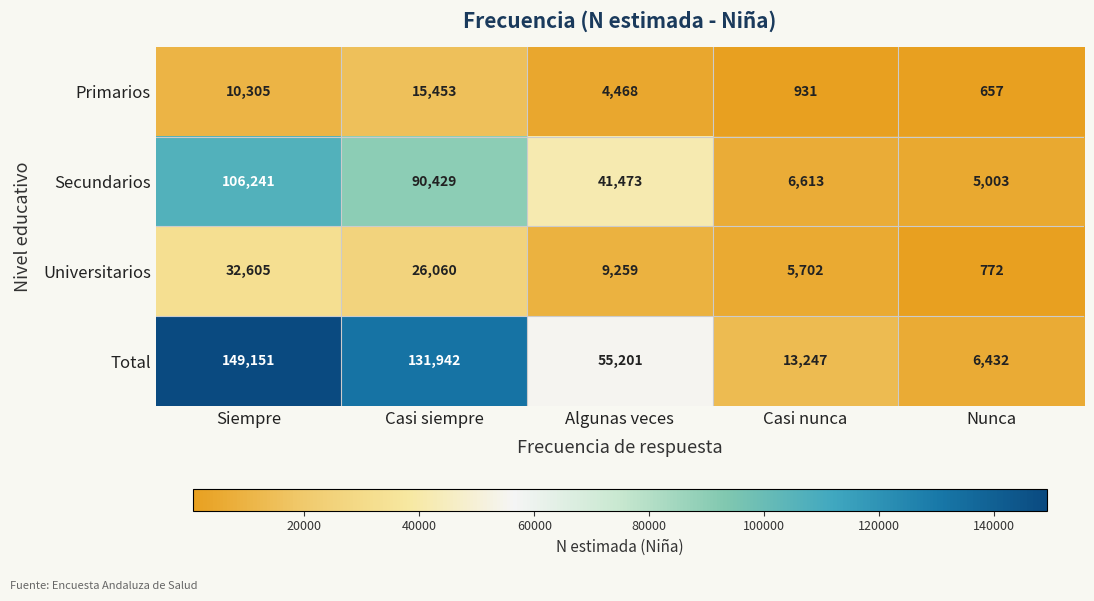

The Secundarios series shows 106241 at Siempre. True or false?

True